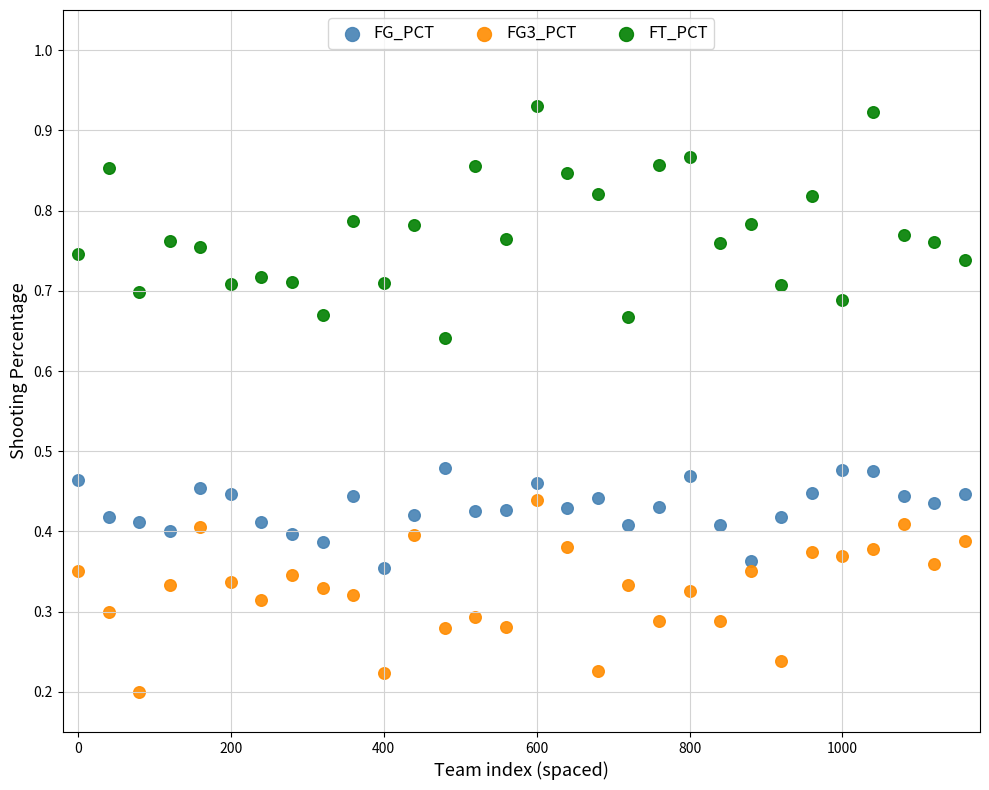

Which series contains the highest Y value?

FT_PCT